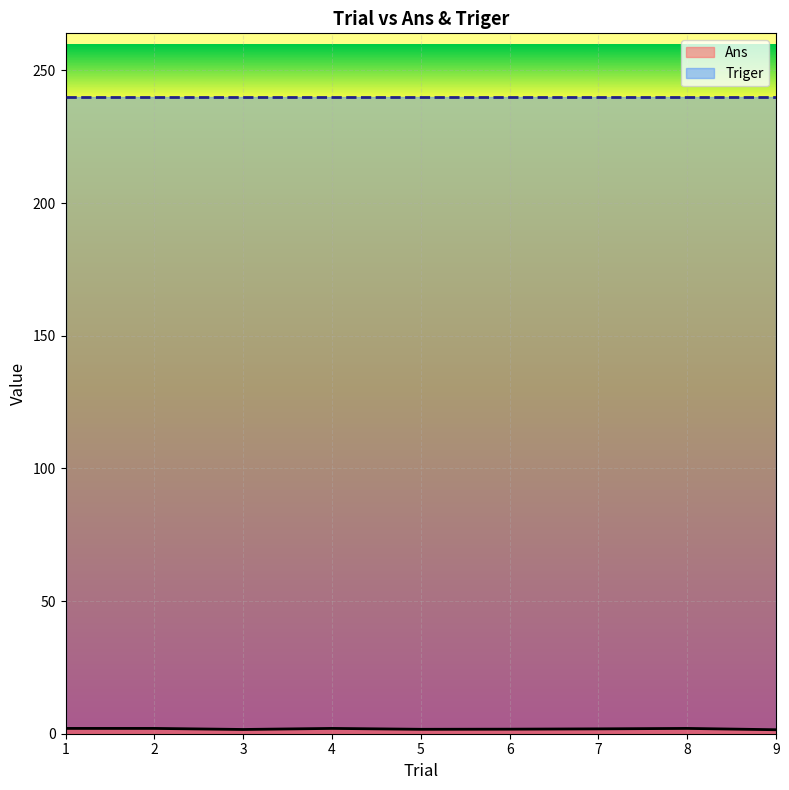

True or false: Triger and Ans intersect in this chart.

False